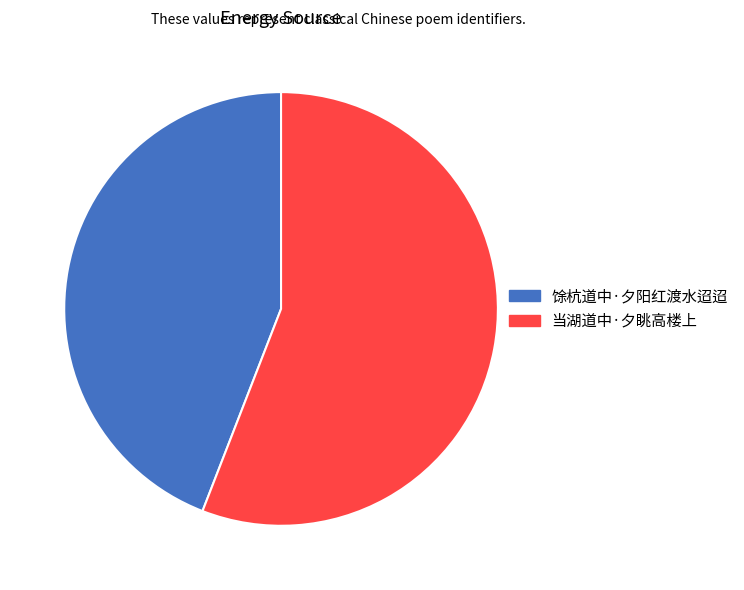

True or false: 当湖道中·夕眺高楼上 accounts for 45% of the total.

False